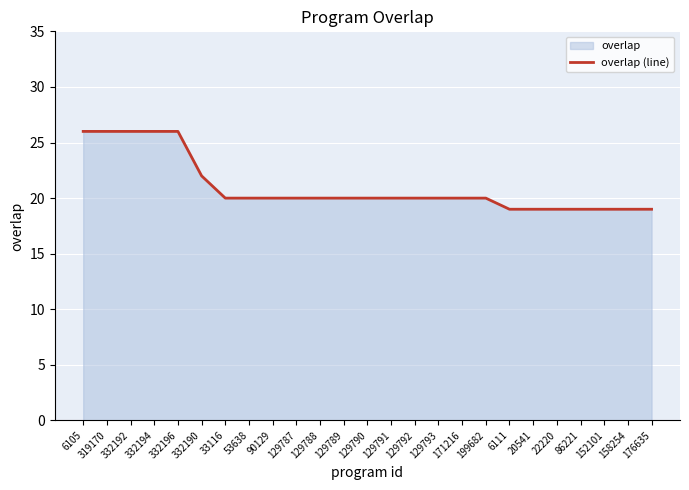

The chart shows a value of 45 at 319170. True or false?

False